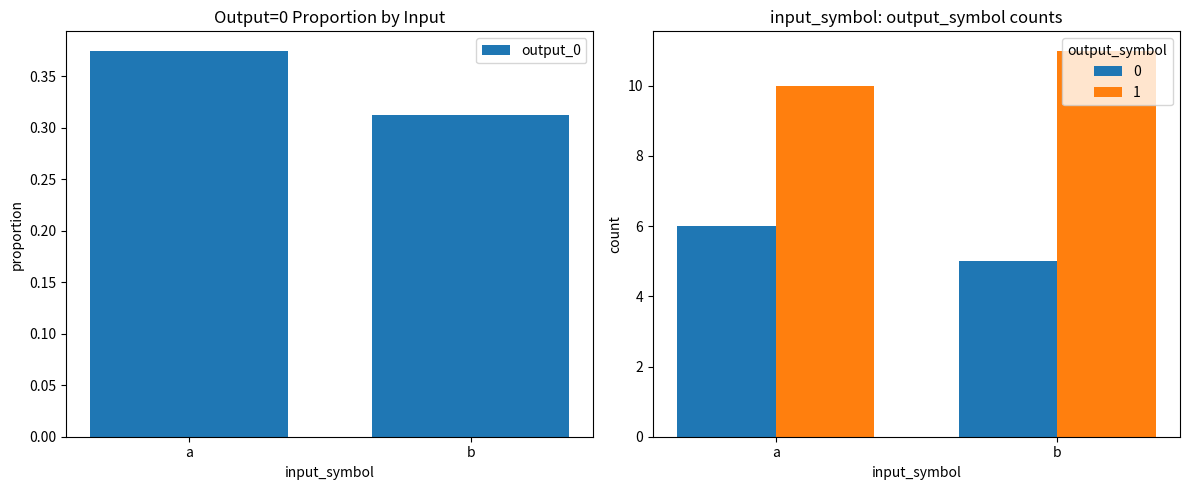

Rank the categories by value from highest to lowest.

a, b